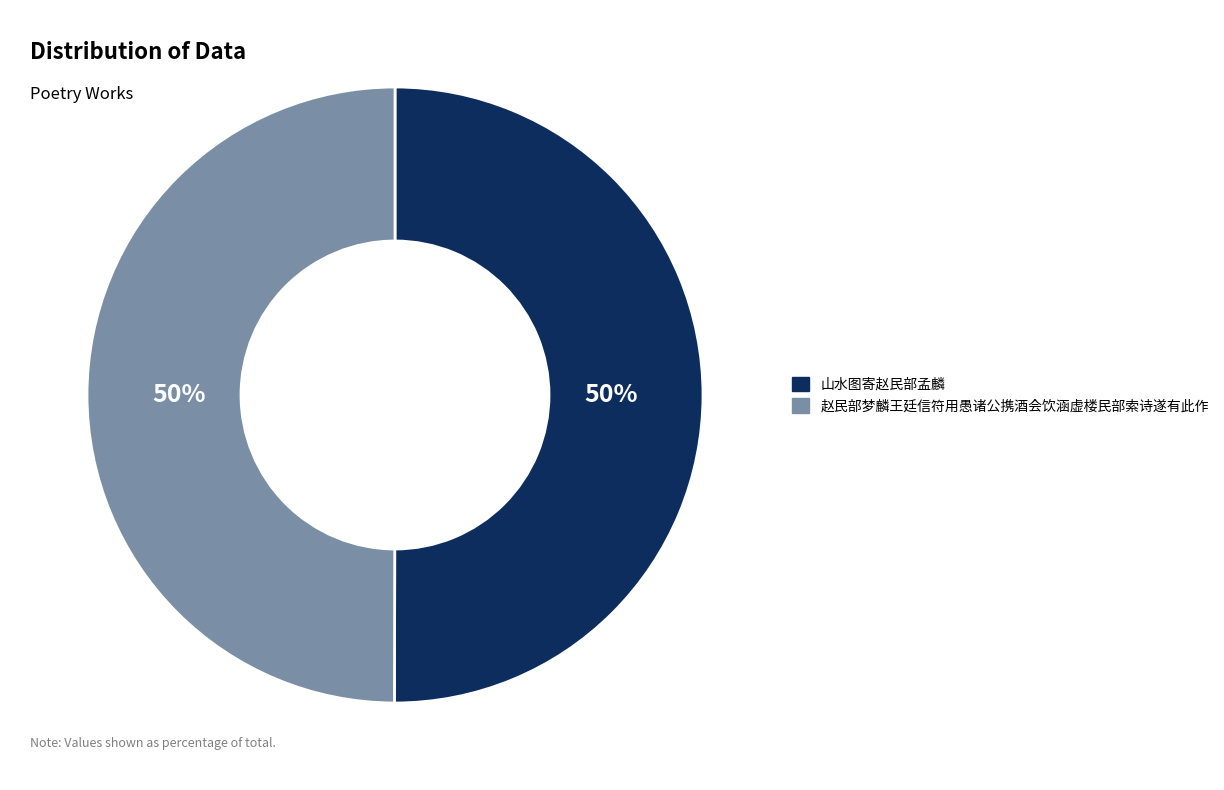

What is the ratio of the value at 赵民部梦麟王廷信符用愚诸公携酒会饮涵虚楼民部索诗遂有此作 to the value at 山水图寄赵民部孟麟?

1.0